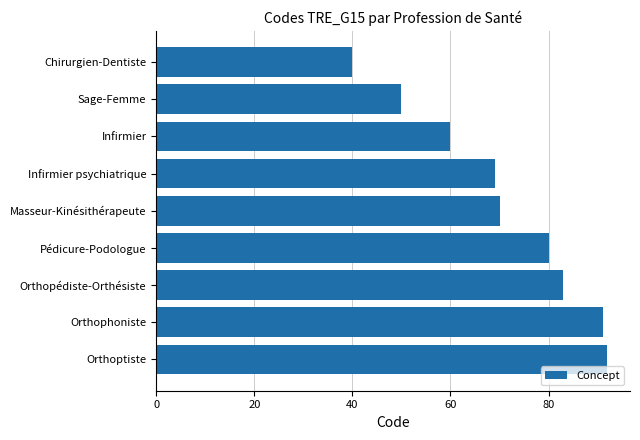

What is the difference between the values at Orthophoniste and Infirmier?

31